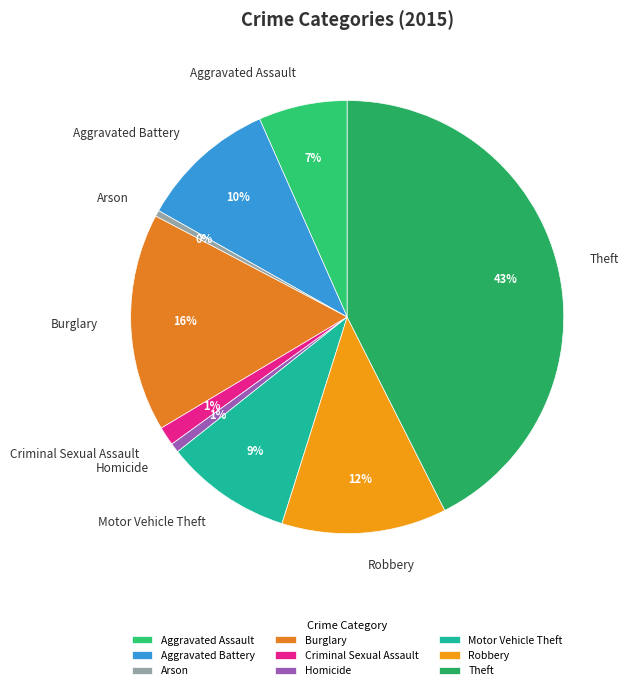

Is Robbery the majority of the pie?

No